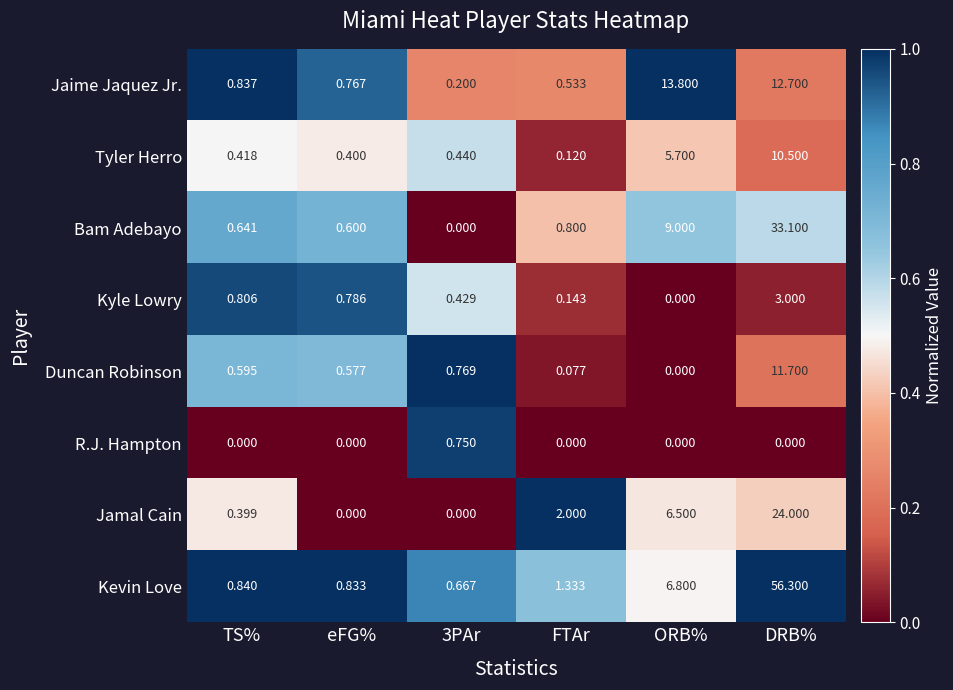

Rank the series at TS% from lowest to highest value.

R.J. Hampton, Jamal Cain, Tyler Herro, Duncan Robinson, Bam Adebayo, Kyle Lowry, Jaime Jaquez Jr., Kevin Love